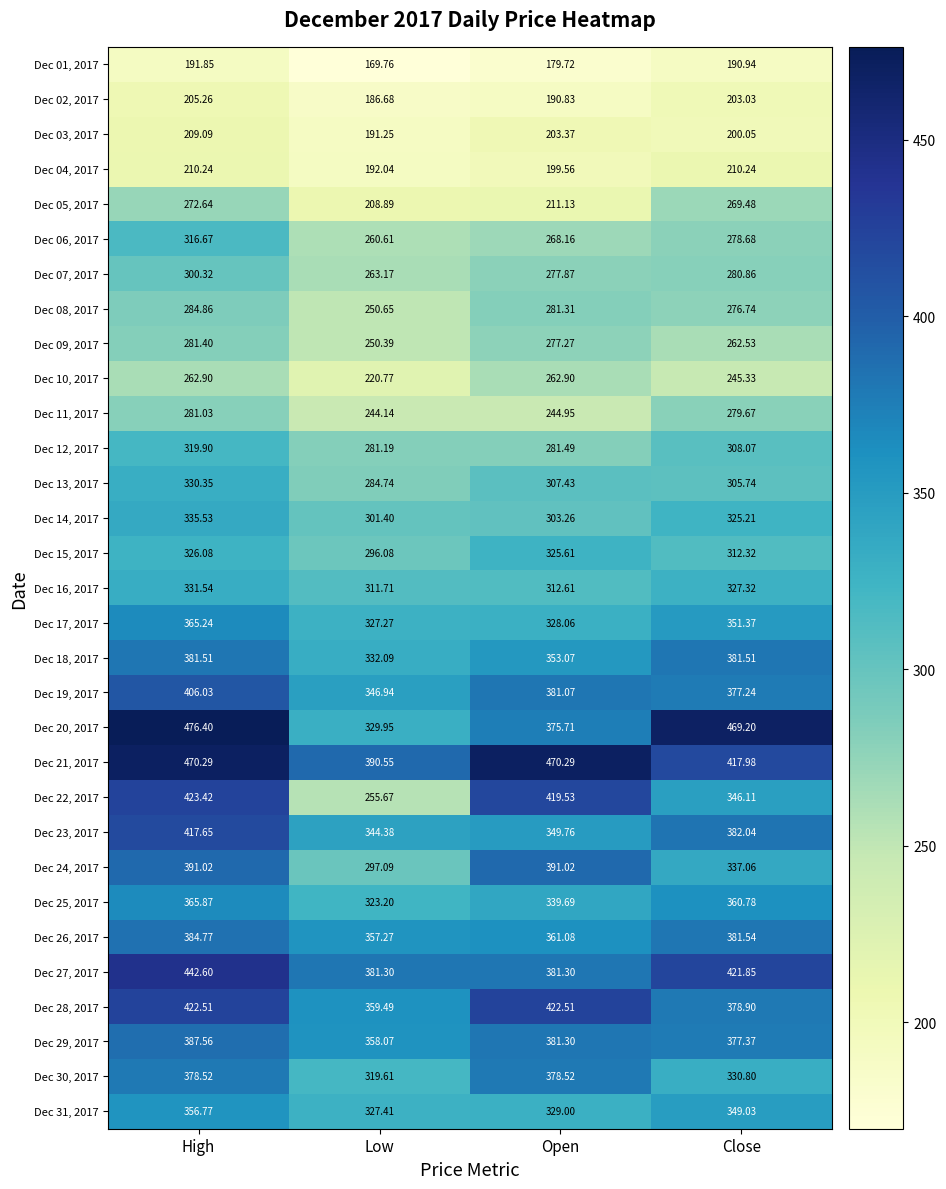

Where does the Dec 26, 2017 series first go above 381?

High